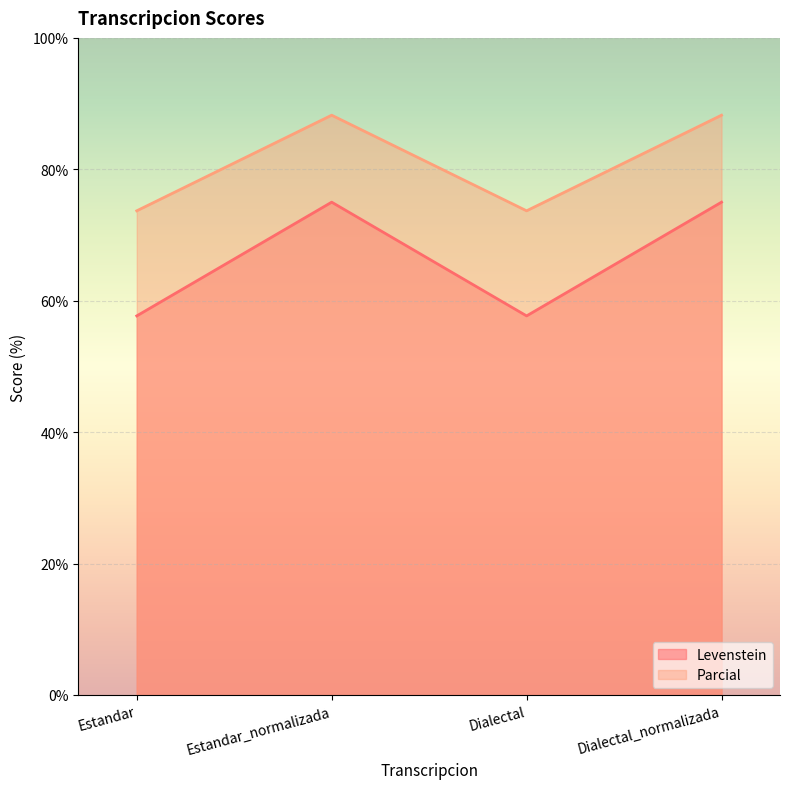

Reading right to left, extract all data points from this chart.

Levenstein: Dialectal_normalizada=75.0	Dialectal=57.7	Estandar_normalizada=75.0	Estandar=57.7
Parcial: Dialectal_normalizada=88.2	Dialectal=73.7	Estandar_normalizada=88.2	Estandar=73.7